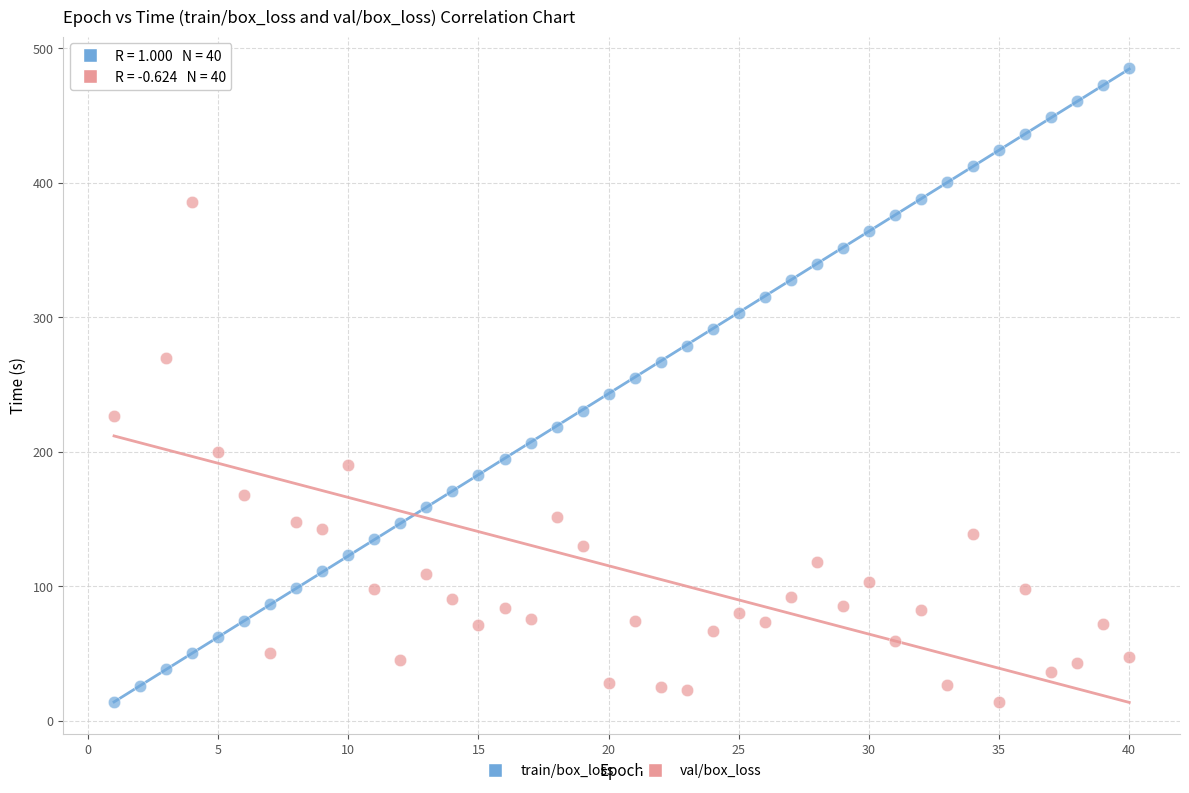

What are all the series names shown in the legend?

train/box_loss, val/box_loss